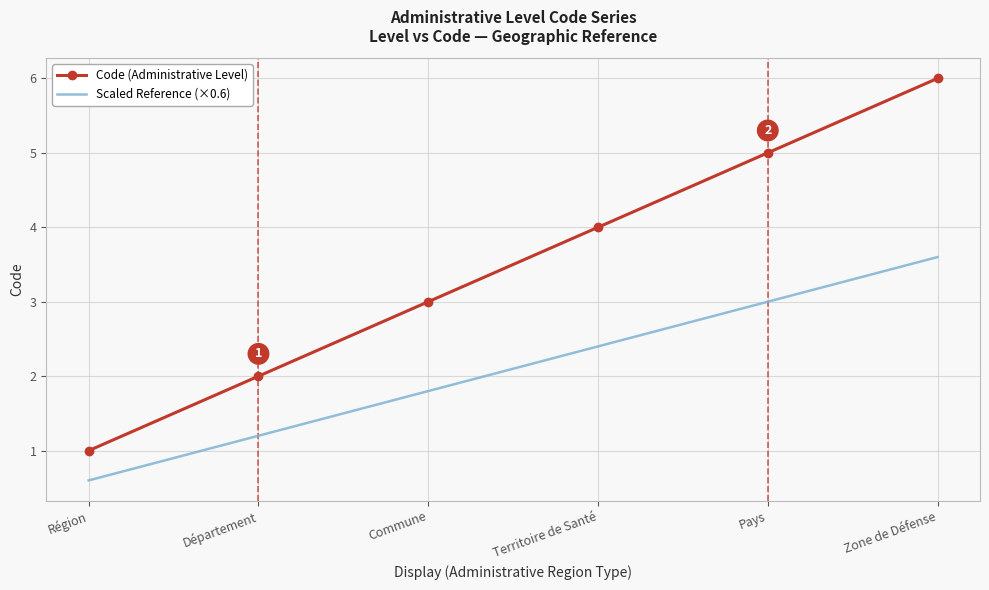

Which series has the largest range (max minus min)?

Code (Administrative Level)